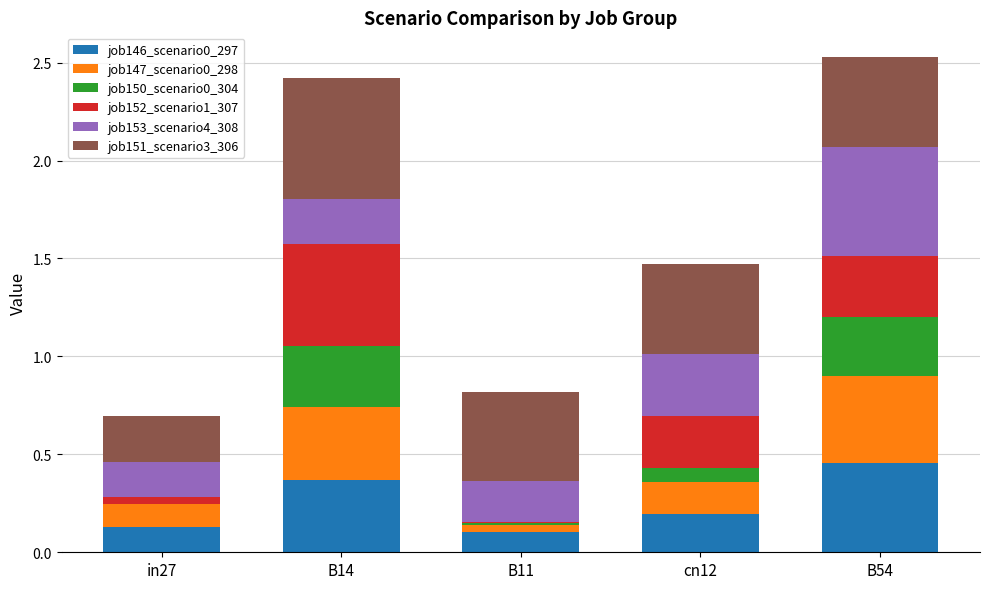

Which category has the highest value in the job146_scenario0_297 series?

B54